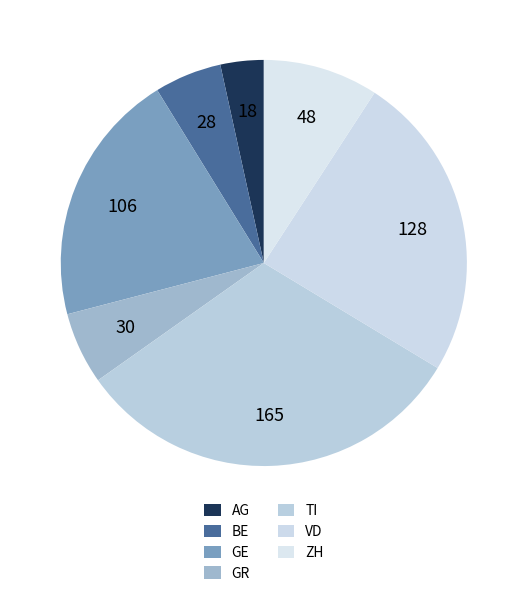

What is the ratio of the value at BE to the value at GR?

0.9